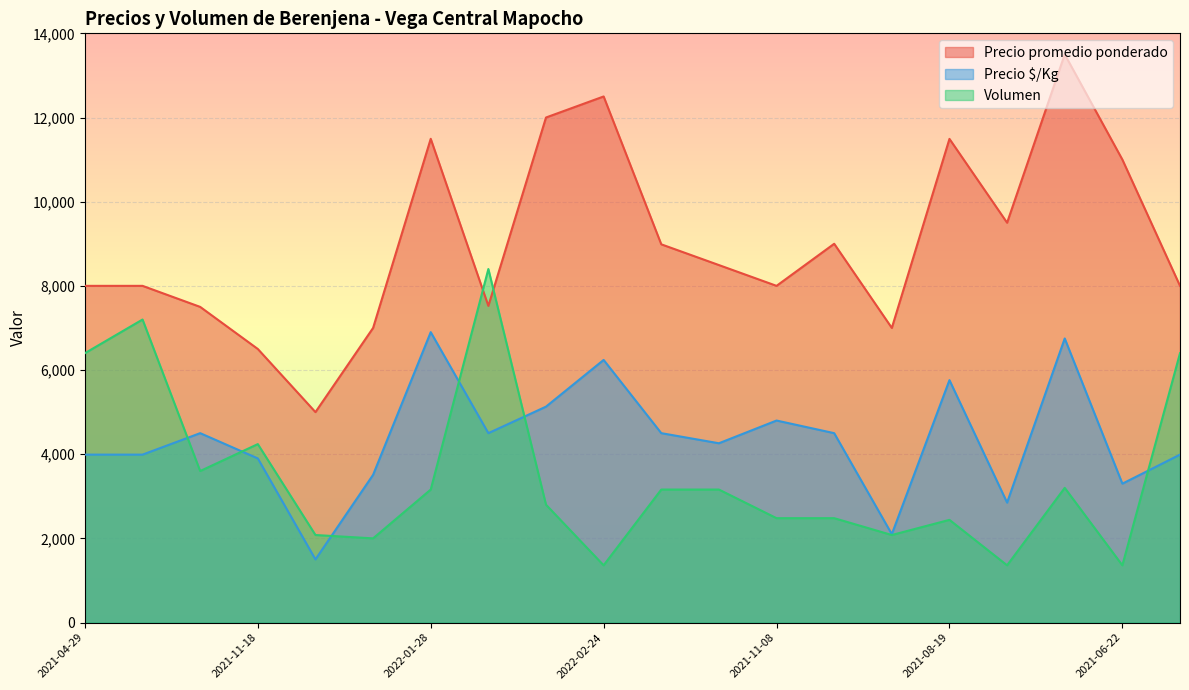

At 2023-03-20, list the series in order from largest to smallest.

Precio promedio ponderado, Precio $/Kg, Volumen